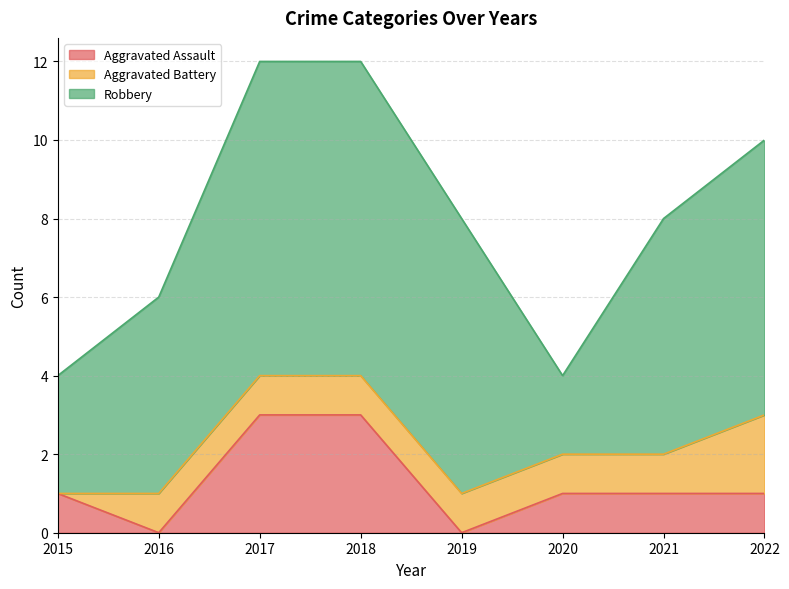

Between 2015 and 2019, which is larger?

2015